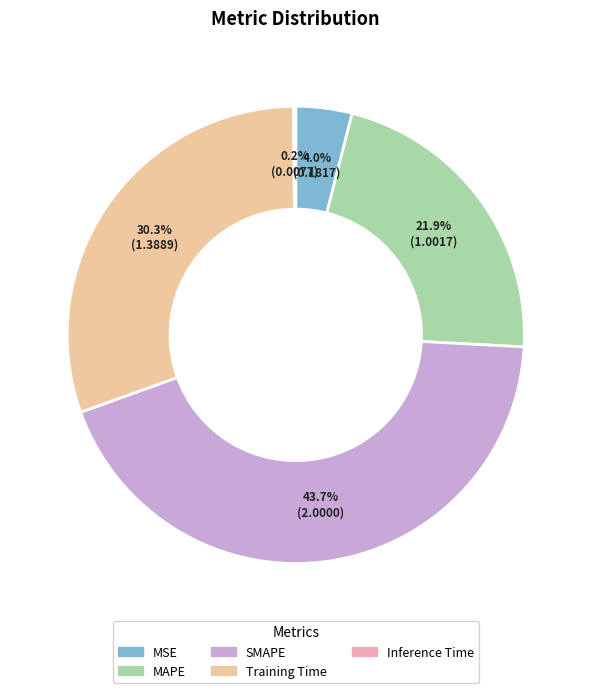

Which category has the biggest portion of the pie?

SMAPE